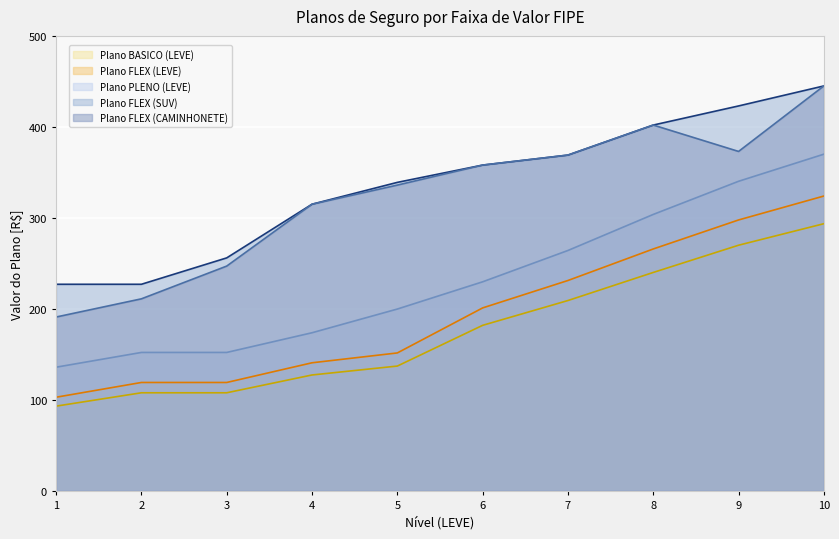

At which label is Plano FLEX (SUV) closest to 336?

5